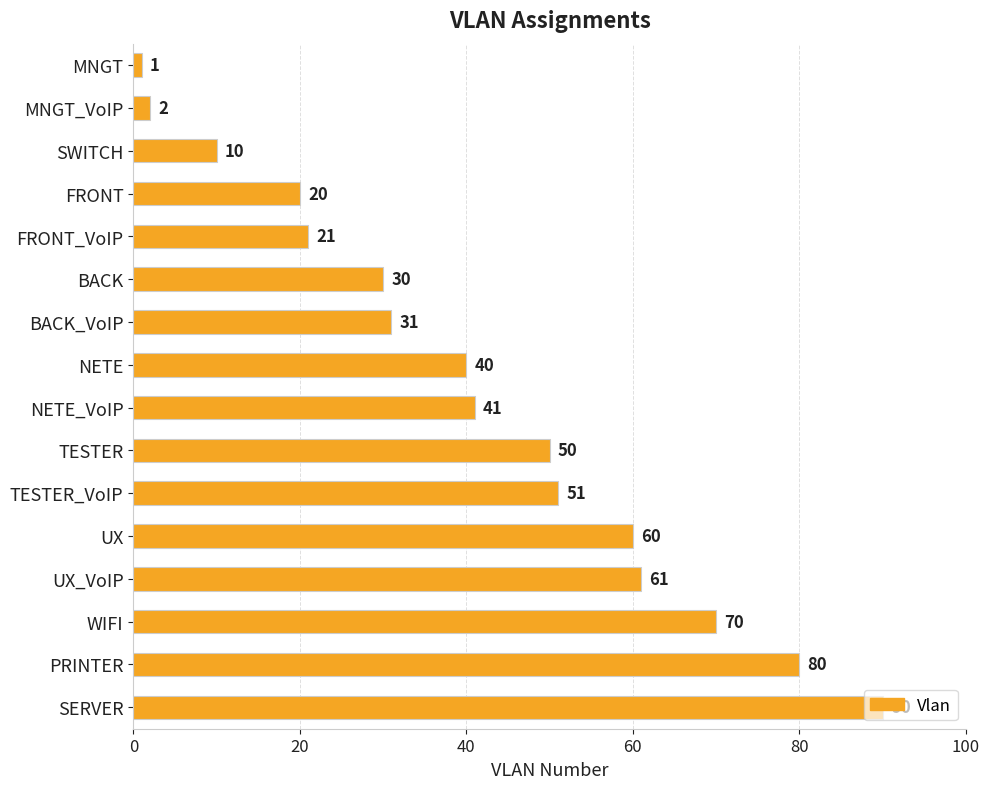

Between MNGT and SWITCH, which is larger?

SWITCH